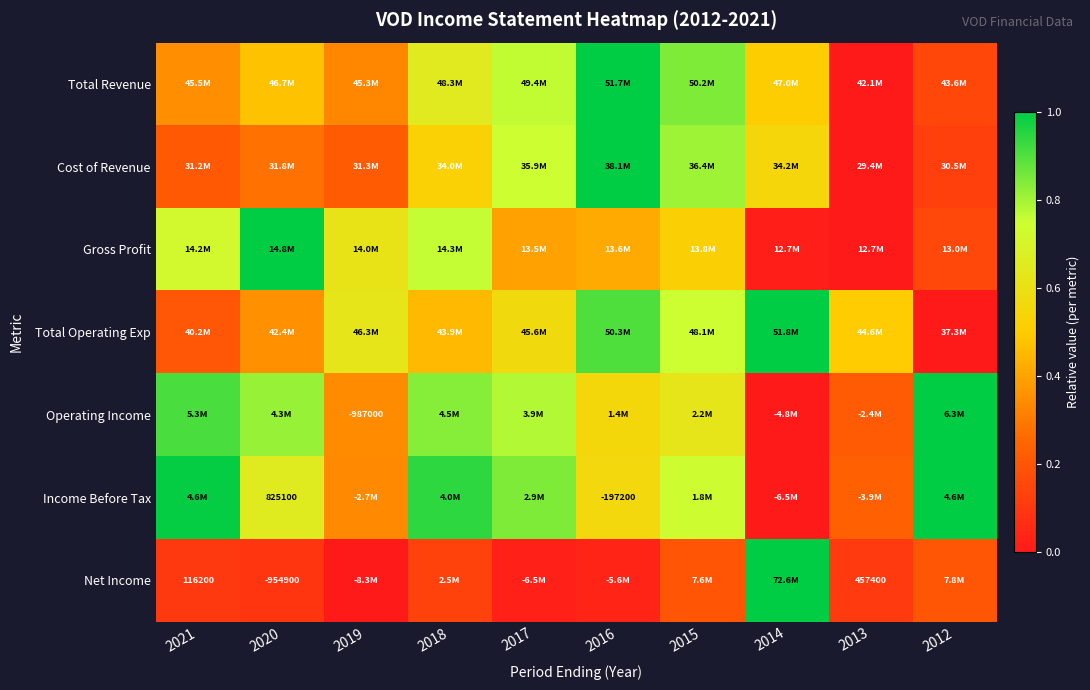

True or false: Income Before Tax has a value of 1.5 at 2018.

False